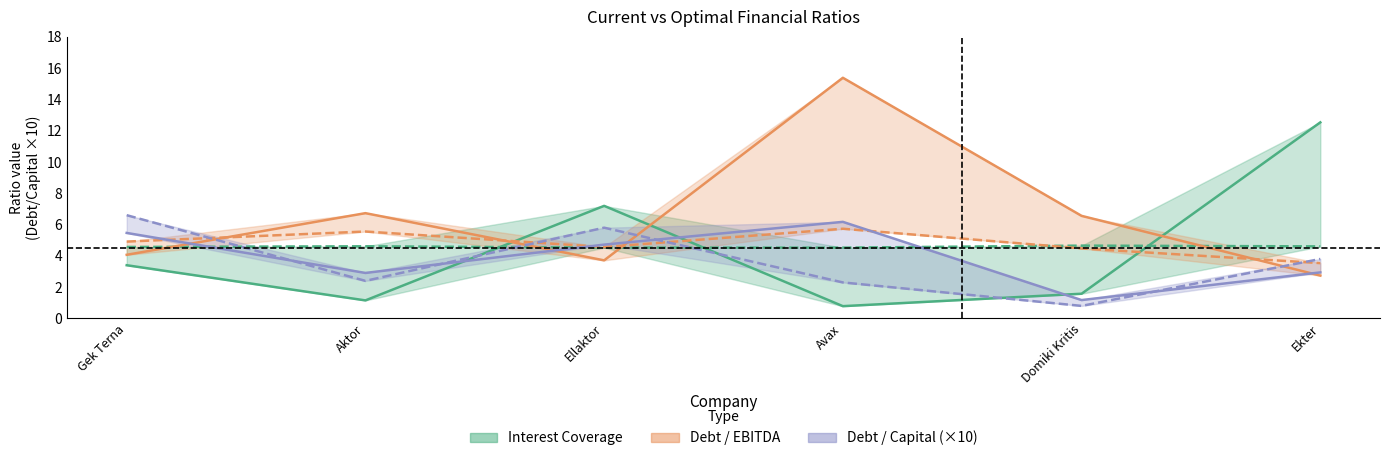

Count the number of data series in this chart.

6